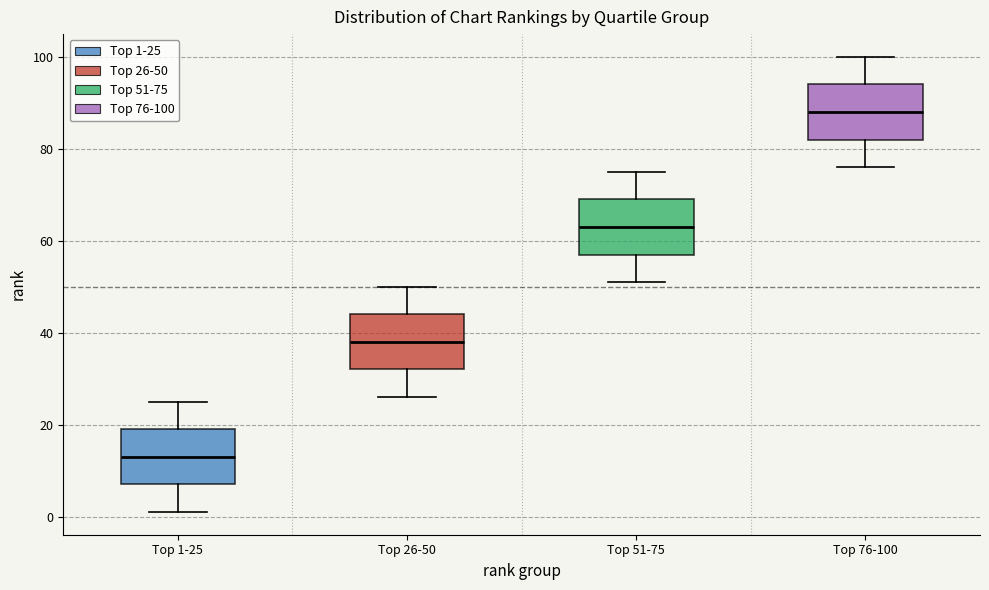

Where does the upper whisker of the box for Top 1-25 end on the y-axis? The values are not printed on the chart, so give them approximately, as read against the axis.

26